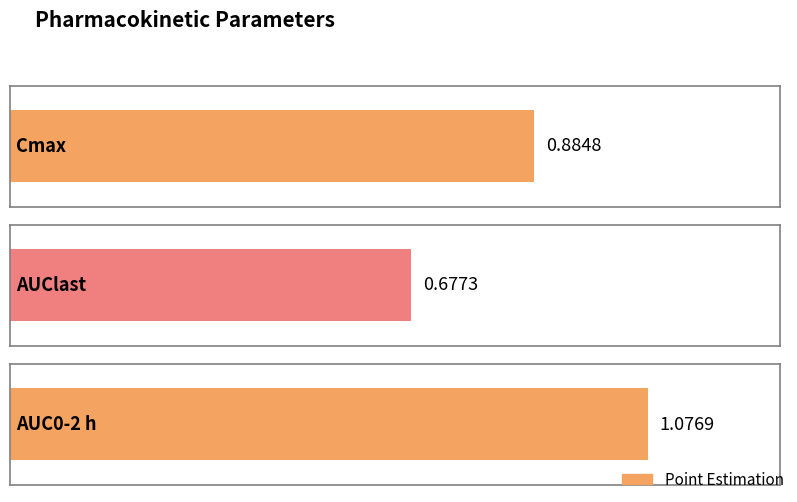

At which category does the chart reach its minimum across all series?

AUClast